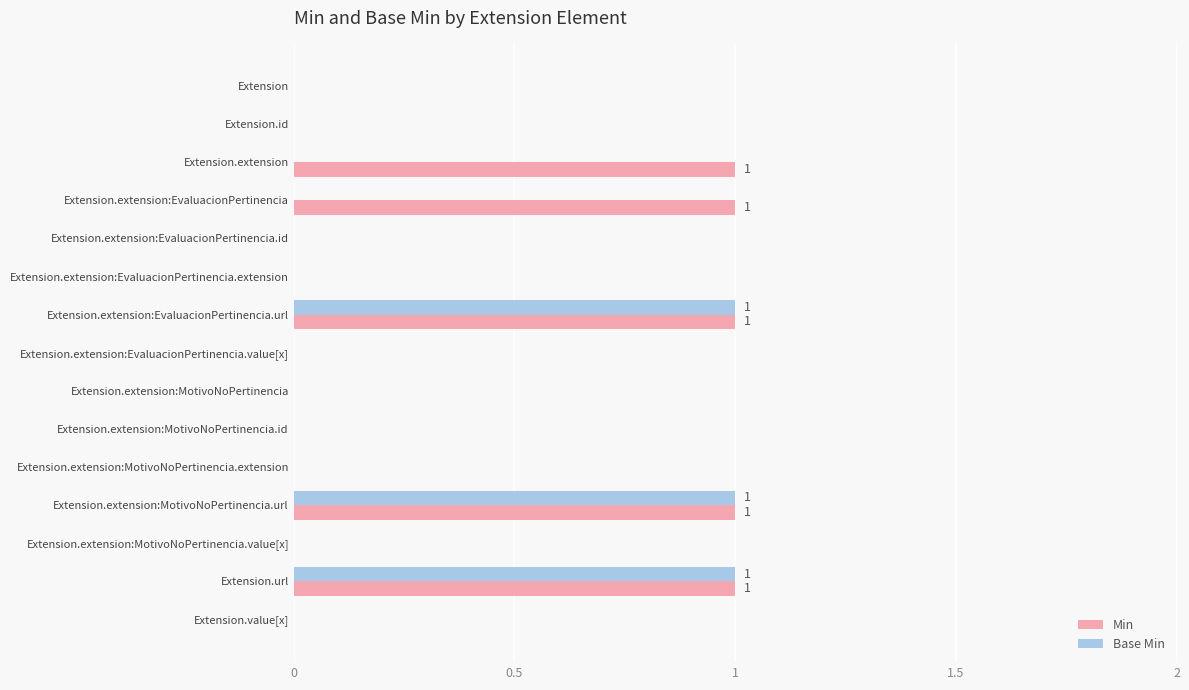

Which series has the largest total across all categories?

Min